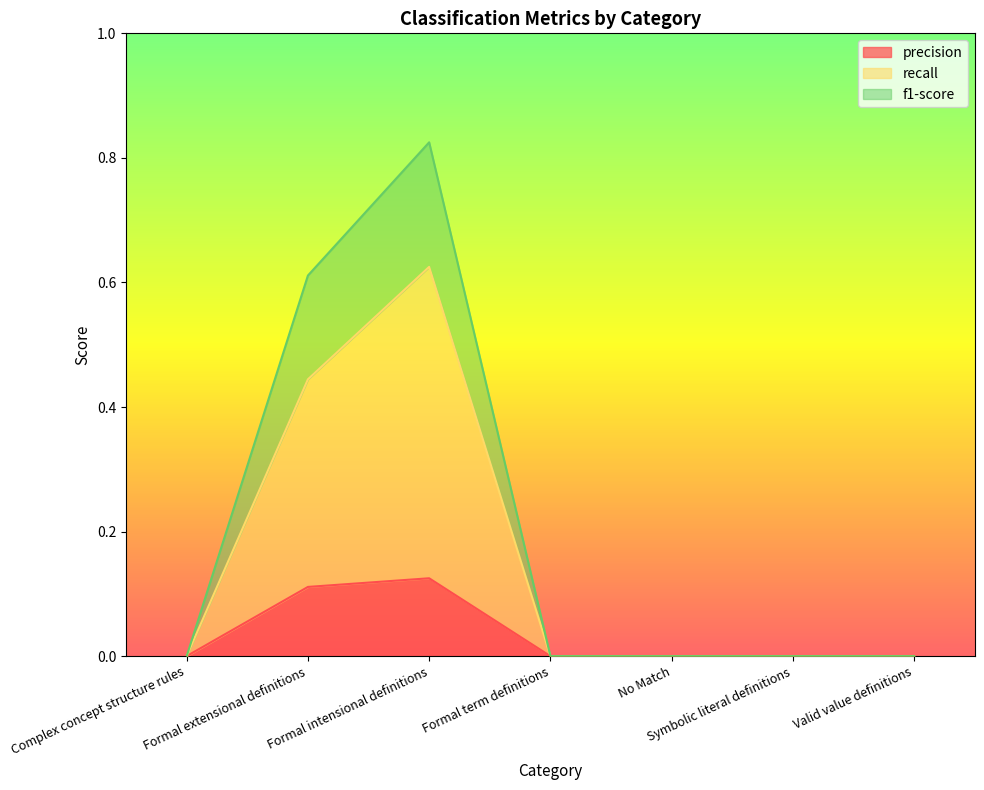

Between Complex concept structure rules and No Match, which series saw the biggest shift?

precision